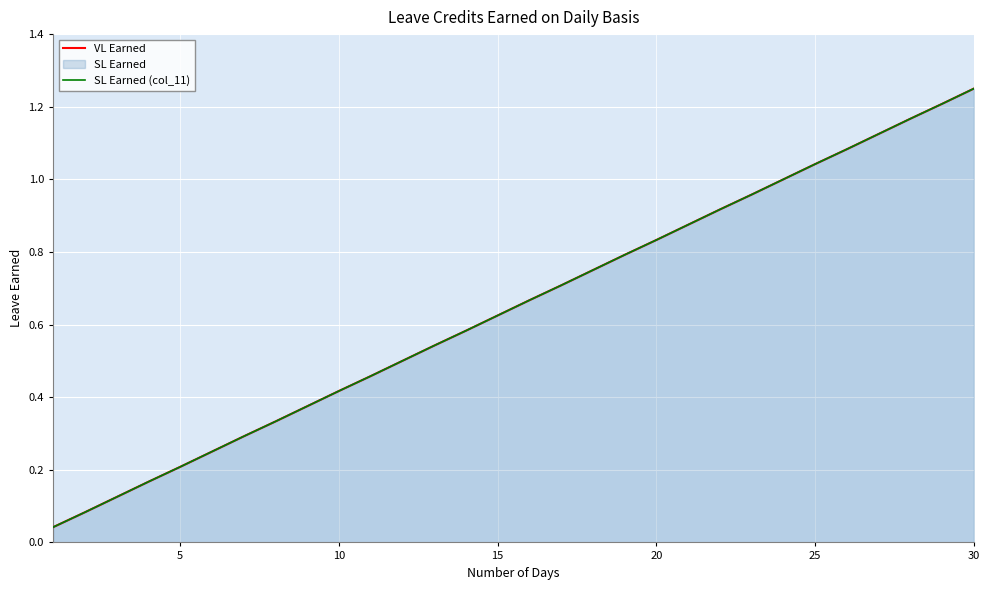

The value of SL Earned (col_11) at 27 is 0.8. True or false?

False